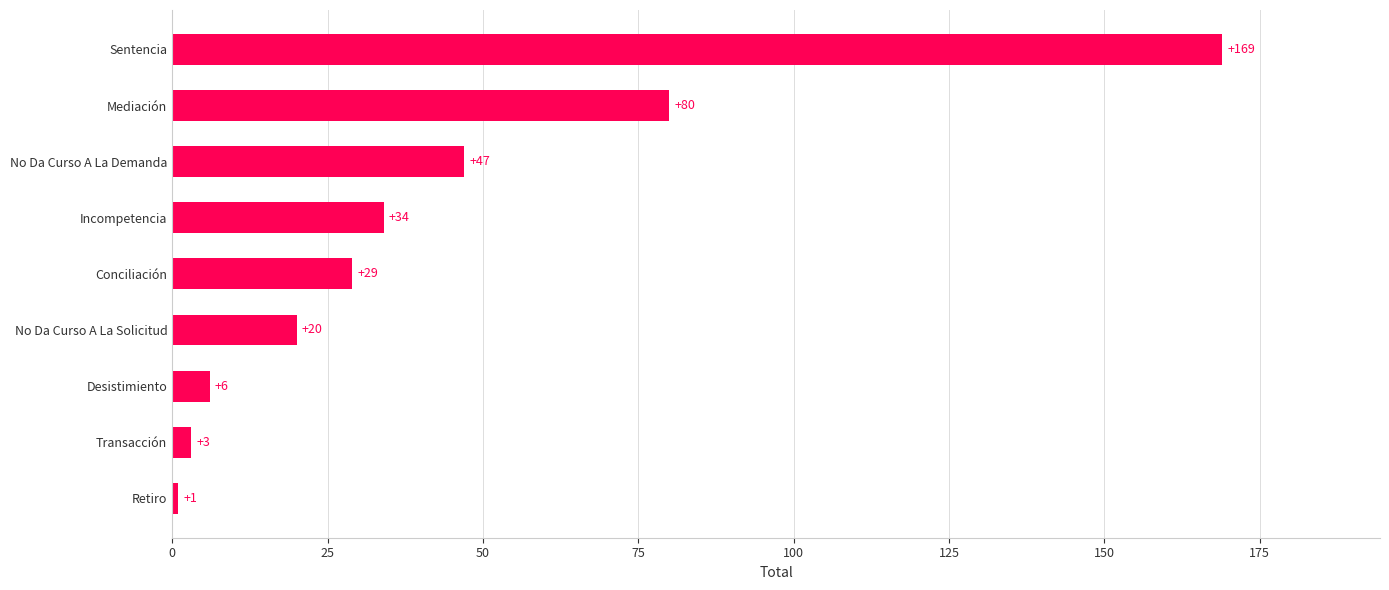

At which label is the value closest to 85?

Mediación